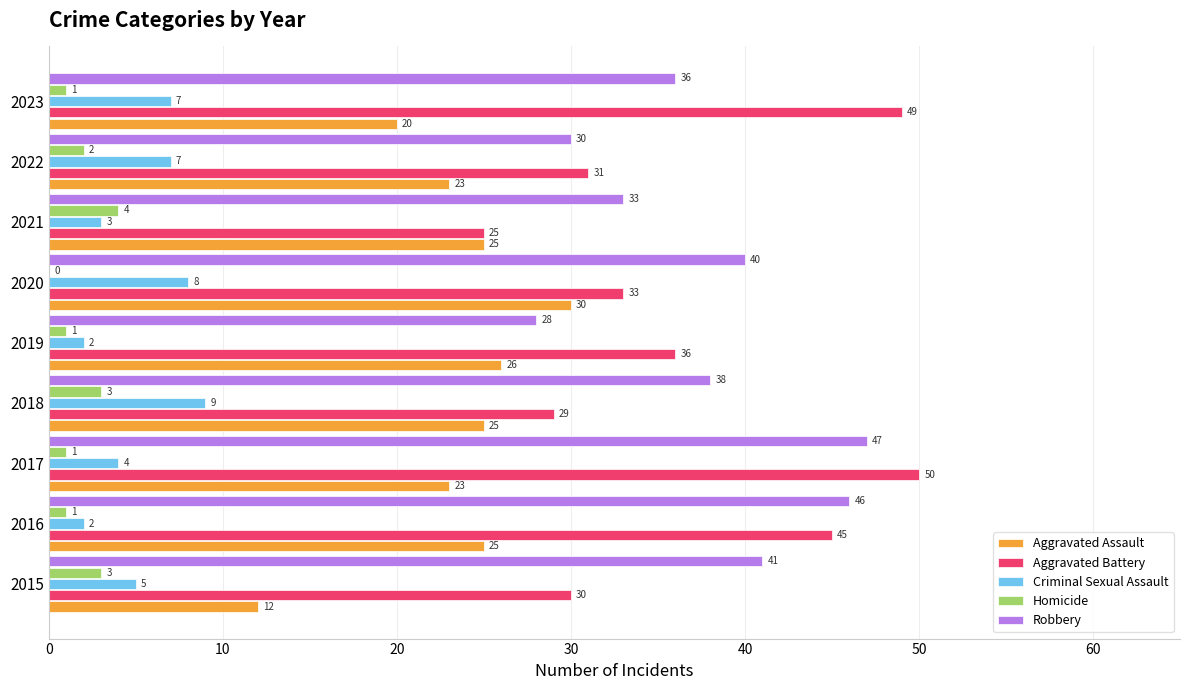

How many Homicide values are between 1 and 3?

7